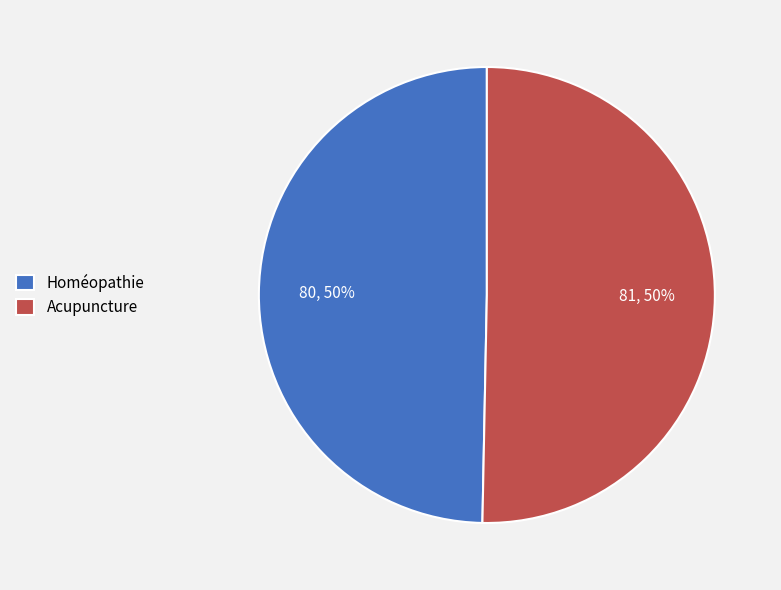

Count the number of slices in the pie.

2